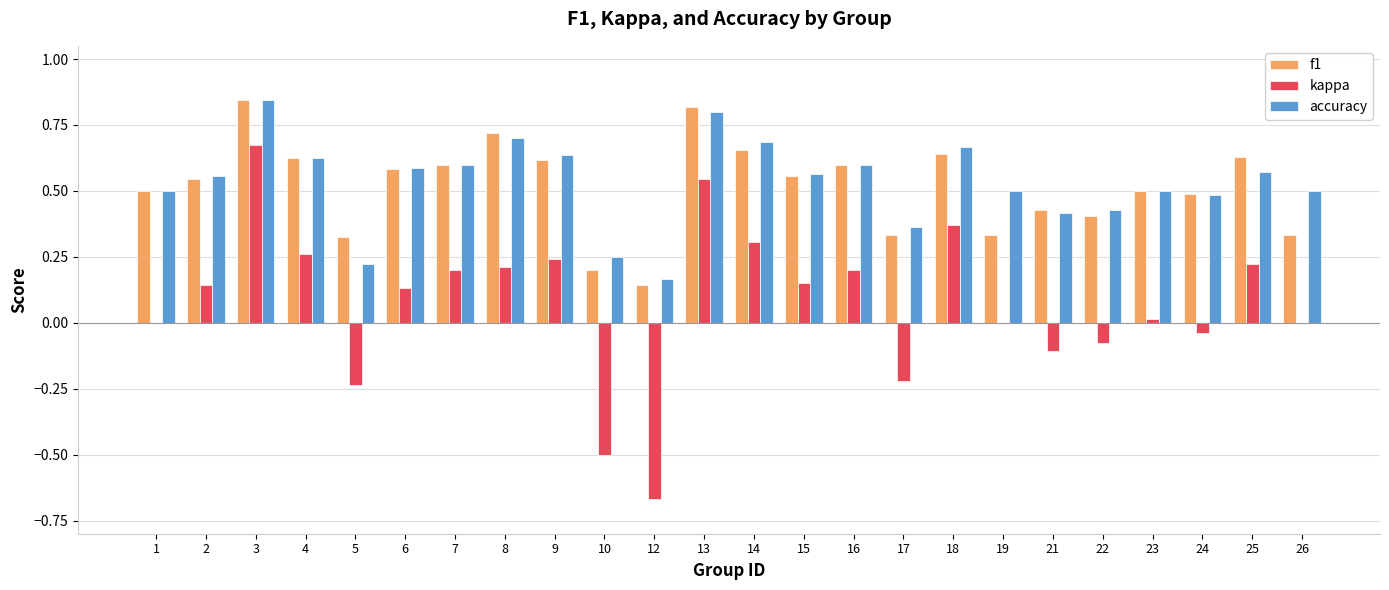

Which label corresponds to the largest value in the chart?

3